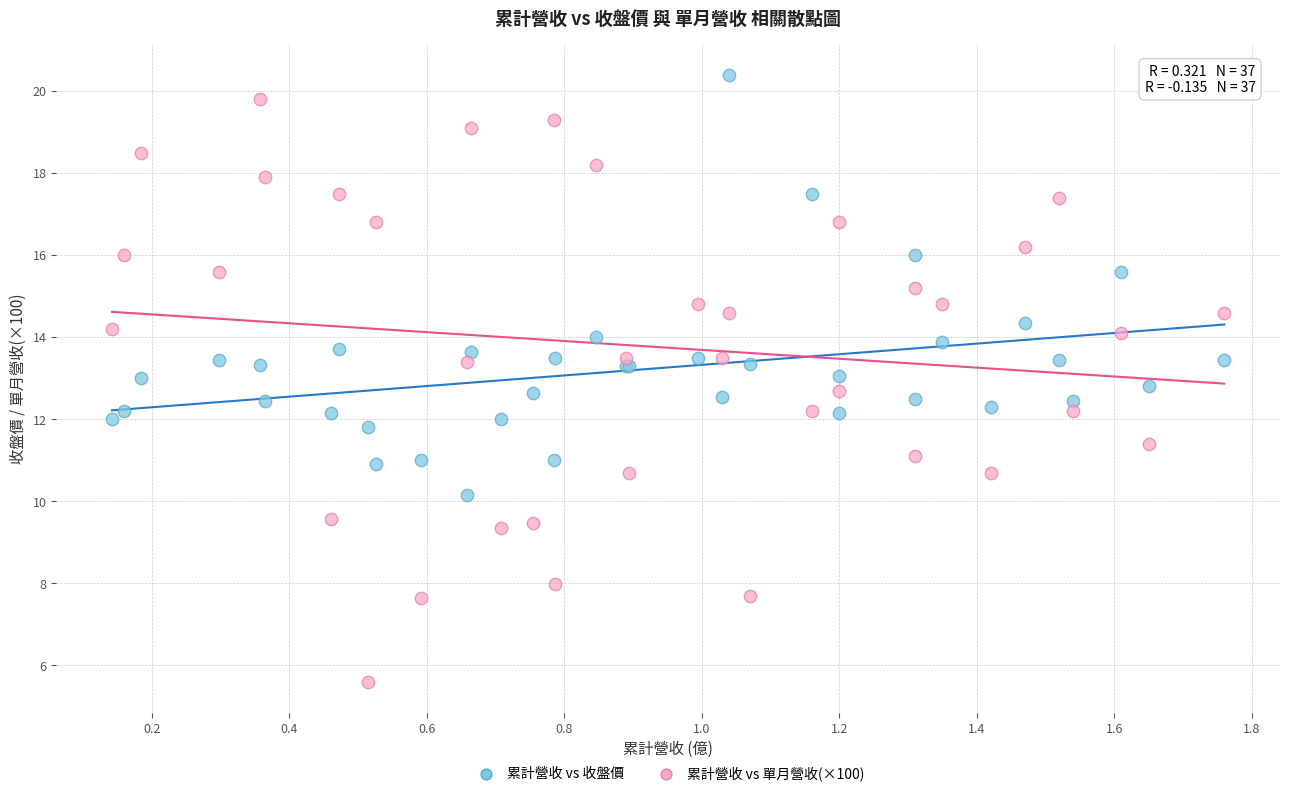

What is the X range (max minus min) for the scatter plot?

1.6